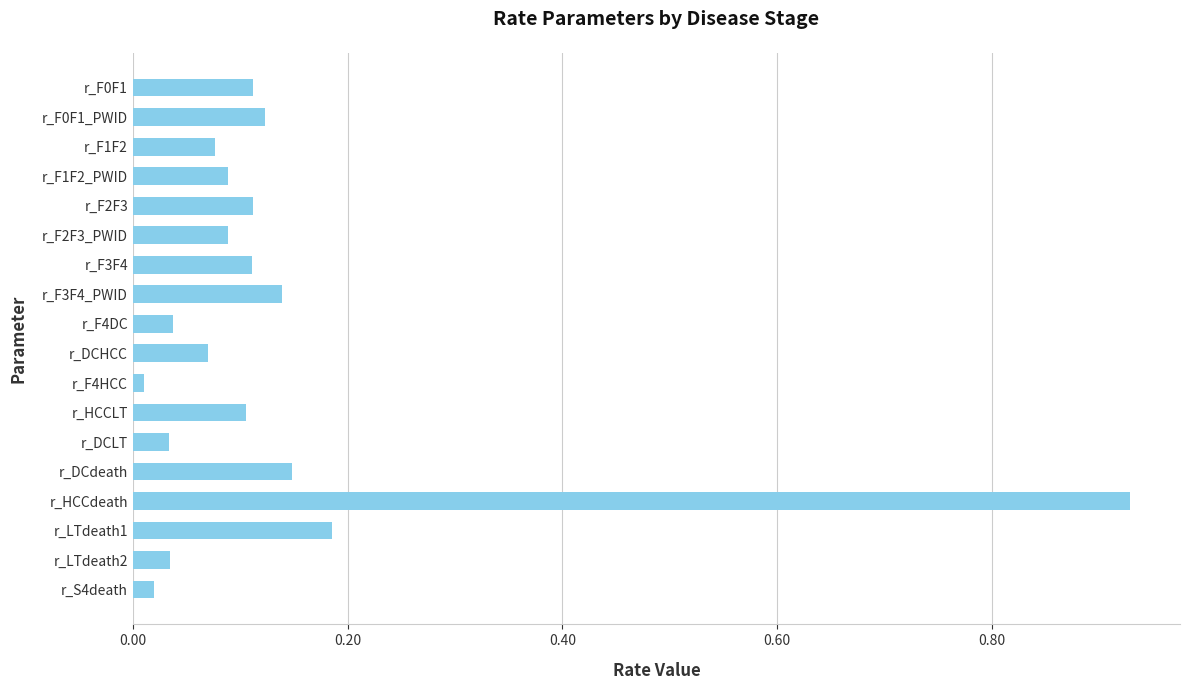

What is the label of the 12th bar from the top?

r_HCCLT